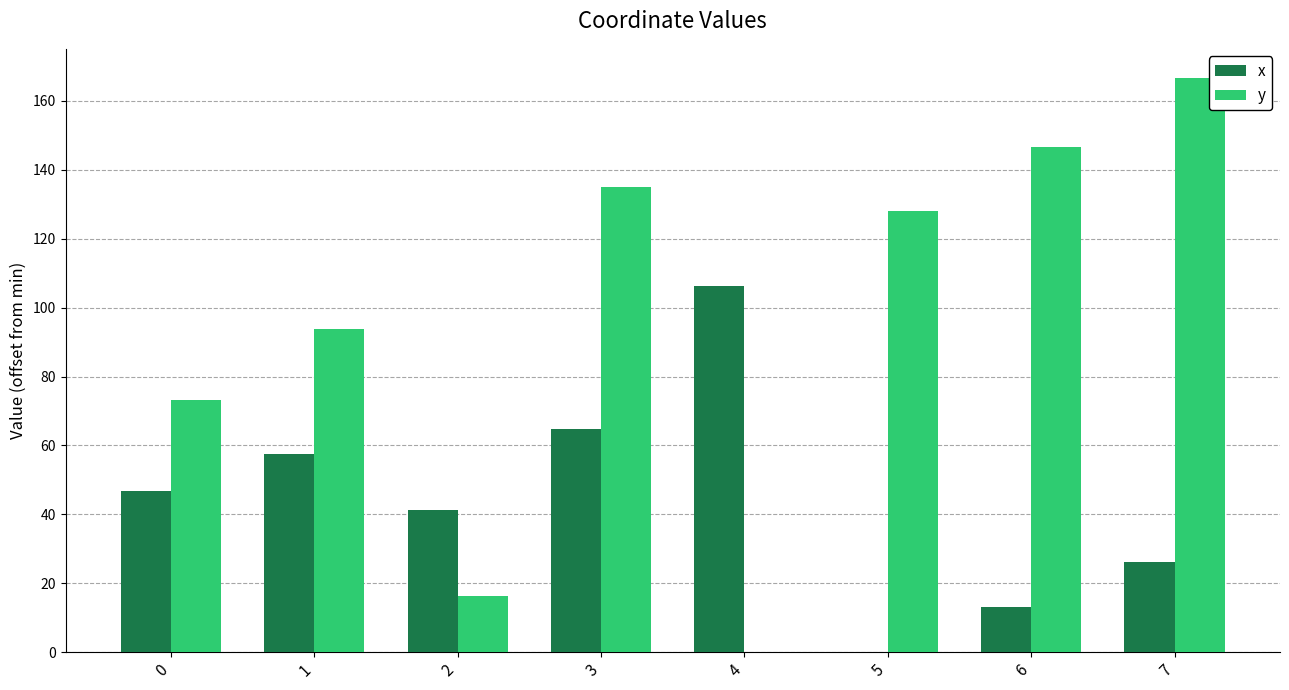

How many data points in y are above 128?

4